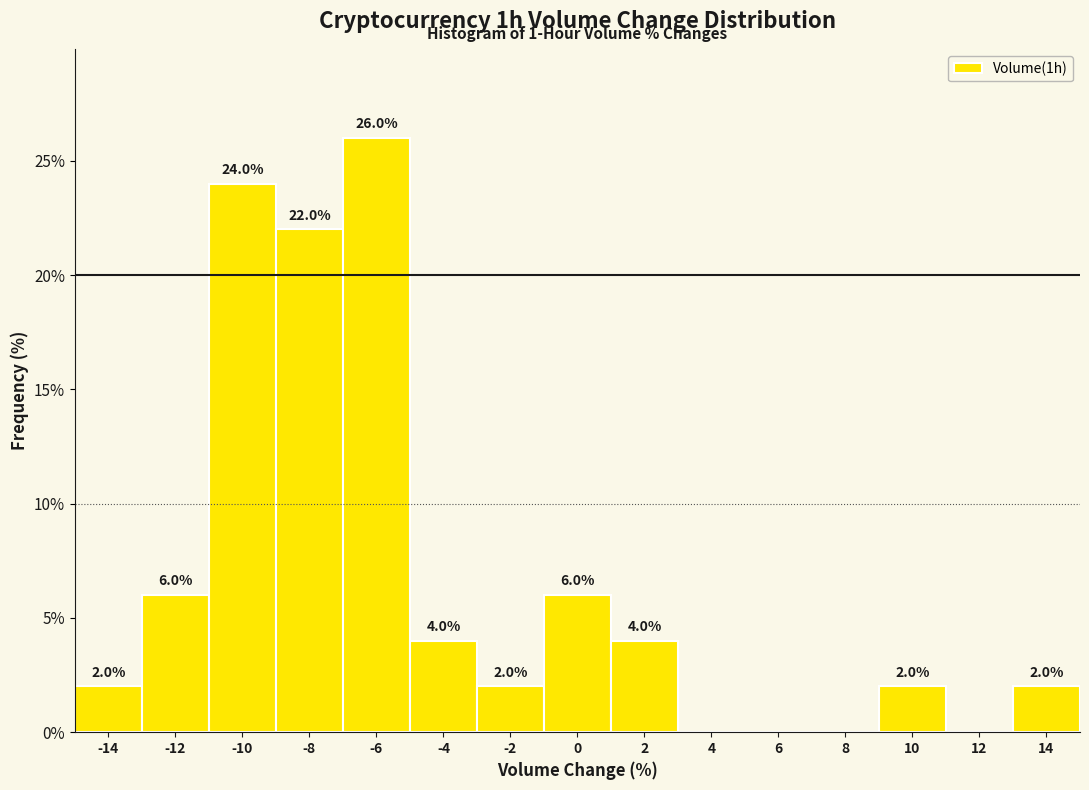

Over which range of the x-axis is the bar tallest?

-7 to -5